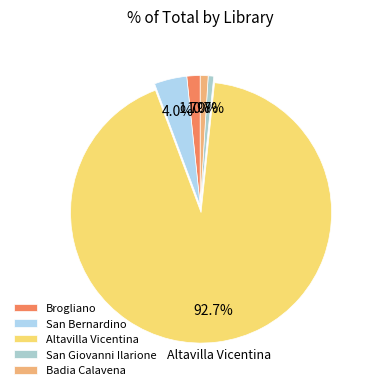

Which slice is the largest?

Altavilla Vicentina